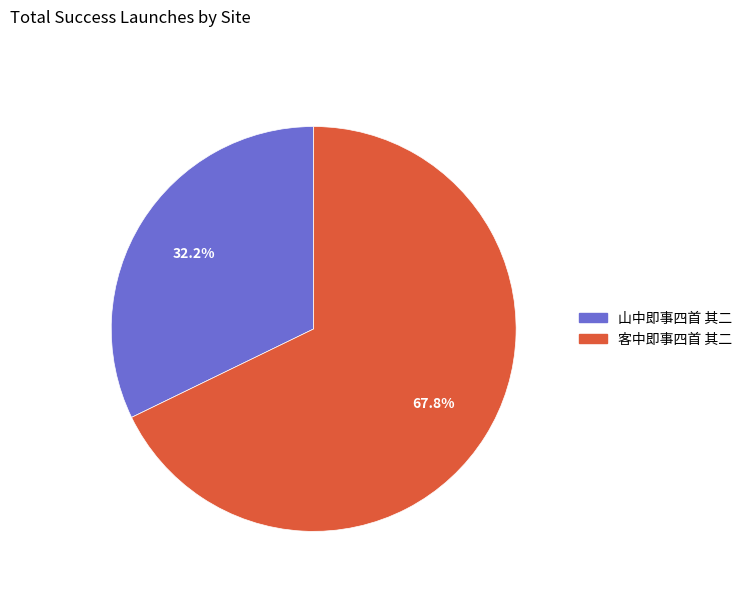

To the nearest percent, what portion does 客中即事四首 其二 represent?

68%